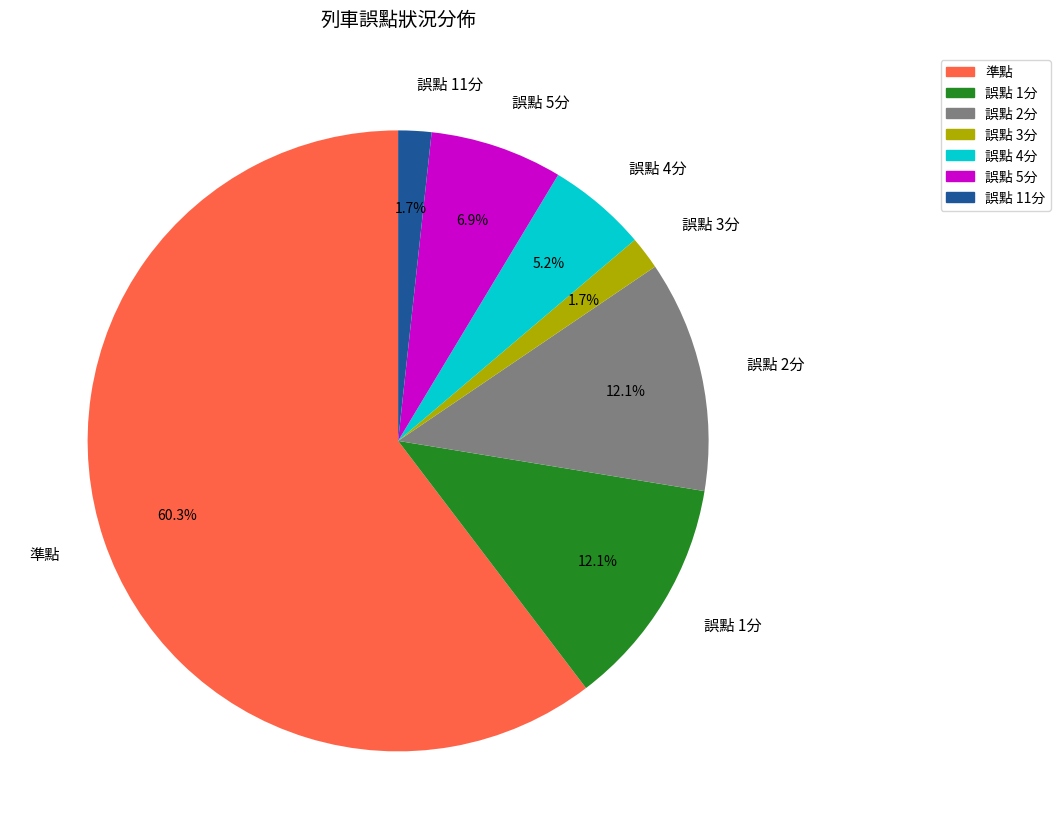

What percentage do 誤點 5分 and 誤點 3分 together represent?

8.6%